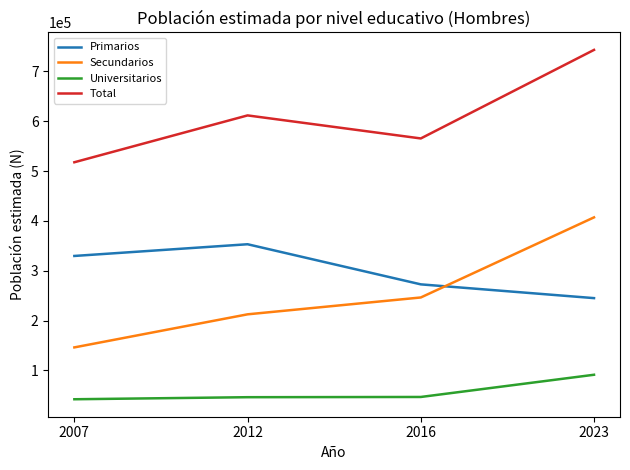

Is it true that Primarios equals 353112 at 2012?

True